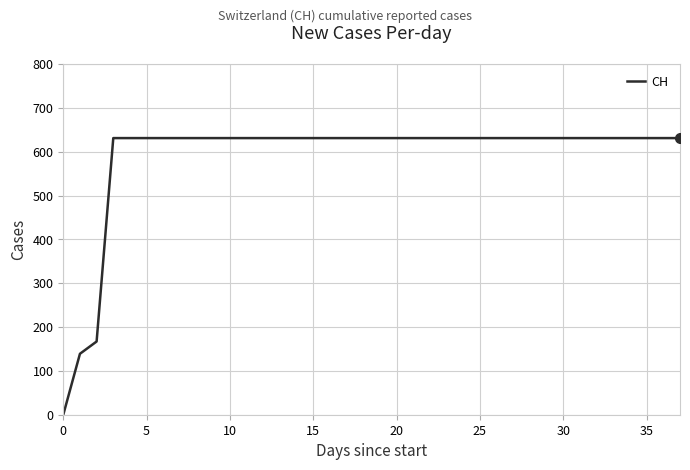

Reading left to right, transcribe all the data shown in this chart.

0	139	167	631	631	631	631	631	631	631	631	631	631	631	631	631	631	631	631	631	631	631	631	631	631	631	631	631	631	631	631	631	631	631	631	631	631	631